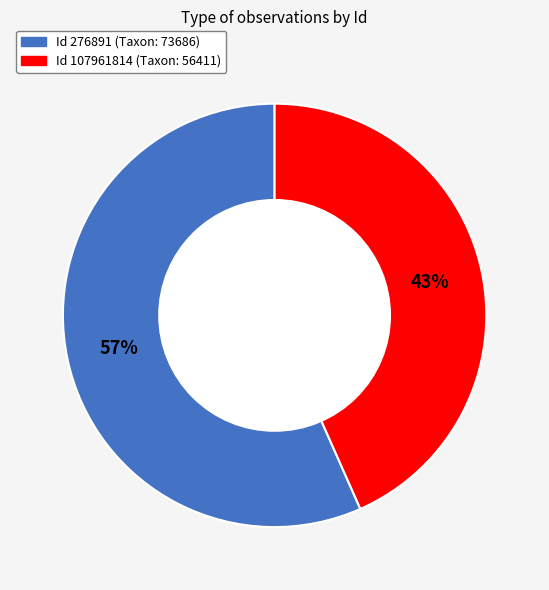

Does any single category account for the majority?

Yes